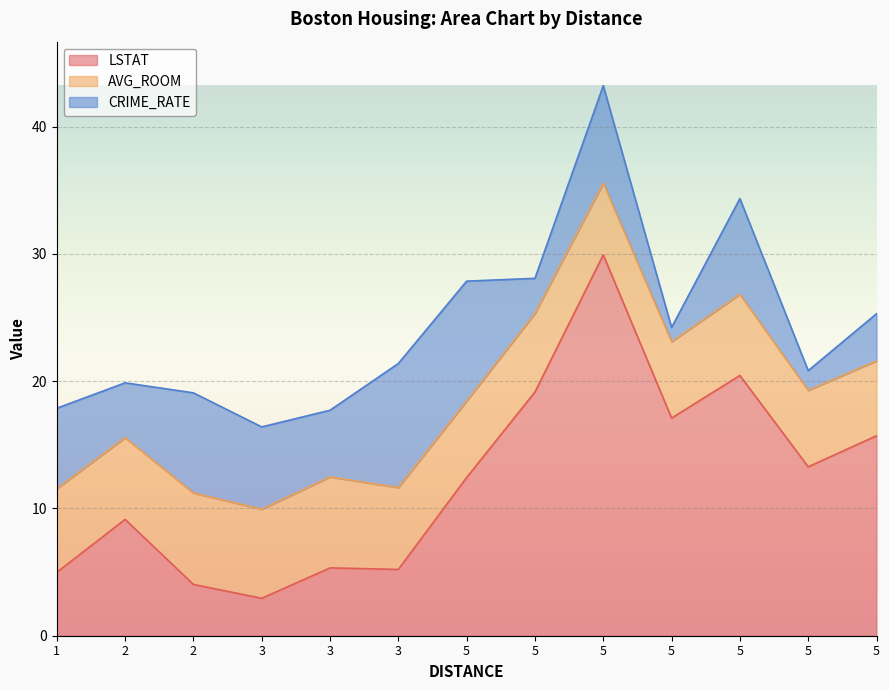

Reading left to right, what are all the values shown in this chart?

LSTAT: 1=5.0	2=9.1	2=4.0	3=2.9	3=5.3	3=5.2	5=12.4	5=19.1	5=29.9	5=17.1	5=20.4	5=13.3	5=15.7
AVG_ROOM: 1=6.6	2=6.4	2=7.2	3=7.0	3=7.1	3=6.4	5=6.0	5=6.2	5=5.6	5=6.0	5=6.4	5=6.0	5=5.9
CRIME_RATE: 1=6.3	2=4.3	2=7.9	3=6.5	3=5.2	3=9.8	5=9.4	5=2.8	5=7.7	5=1.1	5=7.5	5=1.6	5=3.7